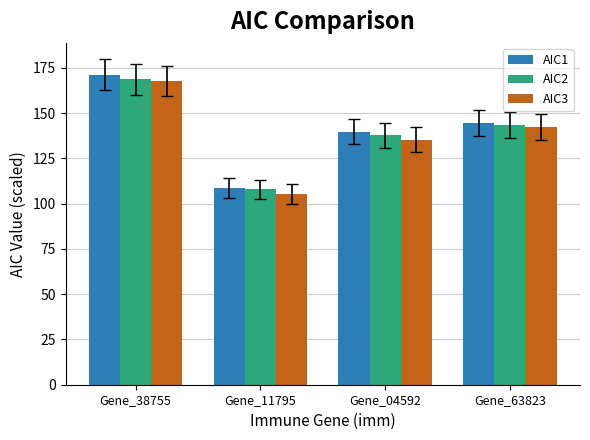

How many values in the AIC3 series are below 142?

2